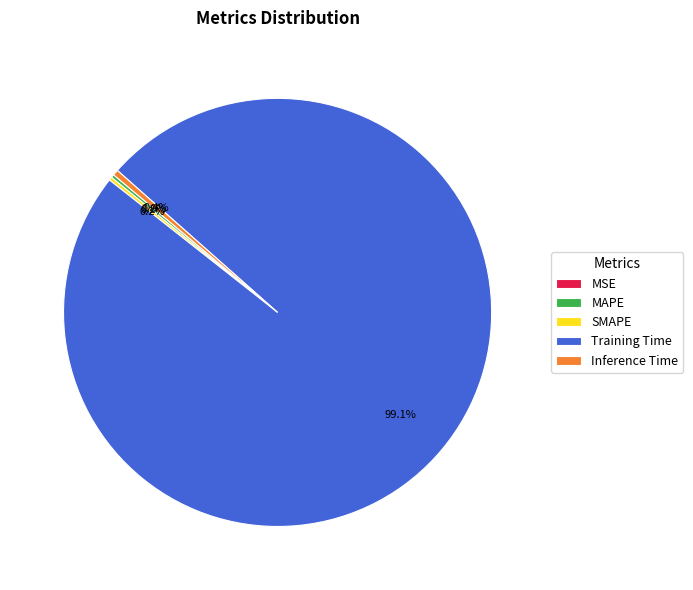

Combined, do Training Time and Inference Time account for over 50%?

Yes